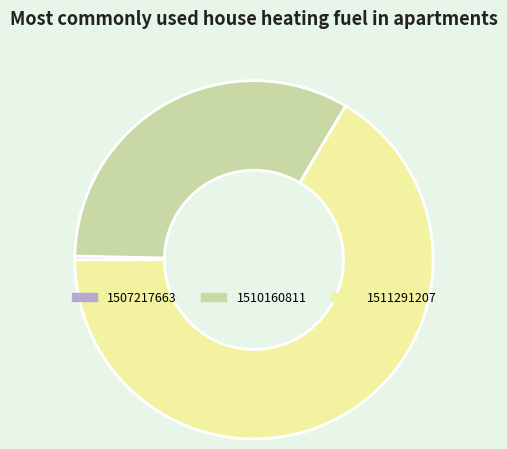

Which has a higher value, 1511291207 or 1507217663?

1511291207